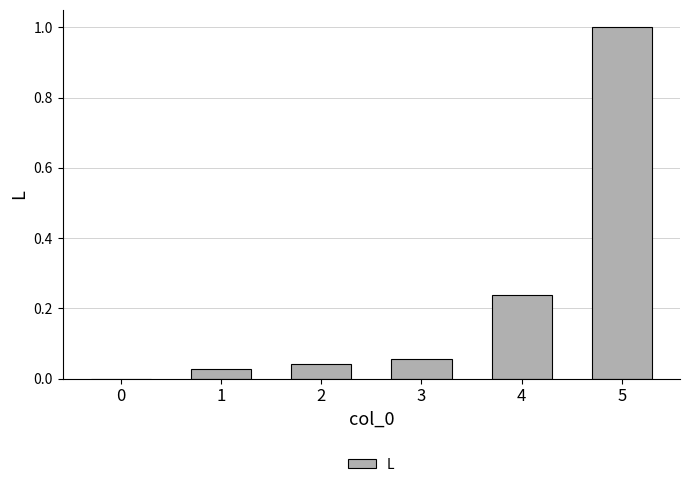

Between 2 and 4, which is larger?

4